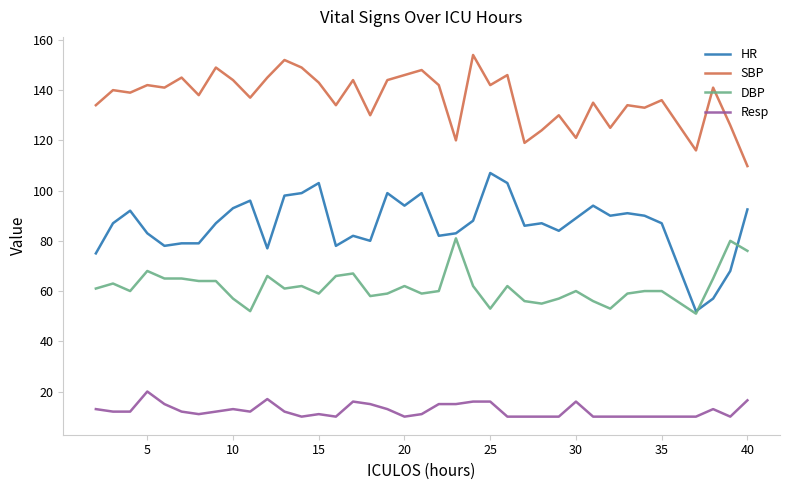

What is the lowest value of the DBP series?

51.0